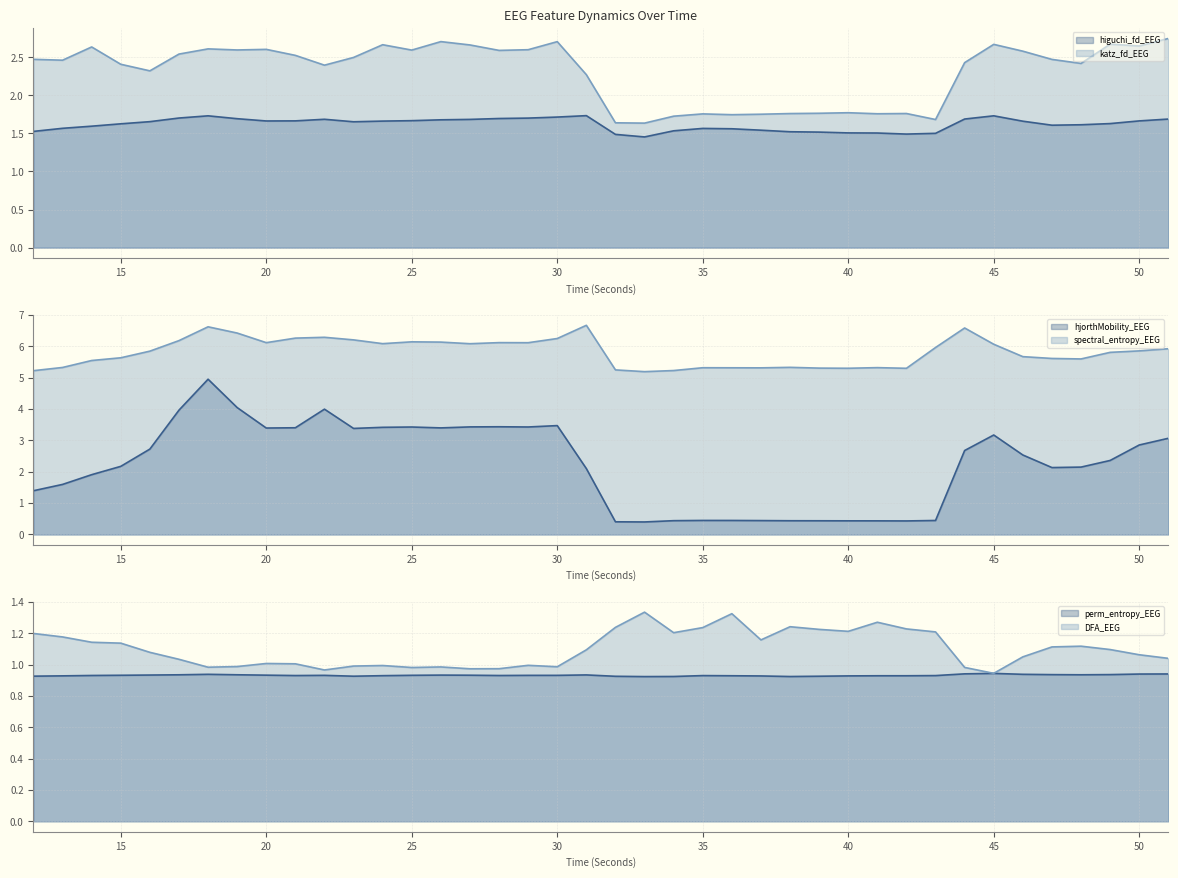

What is the average value of the spectral_entropy_EEG line series?

5.8